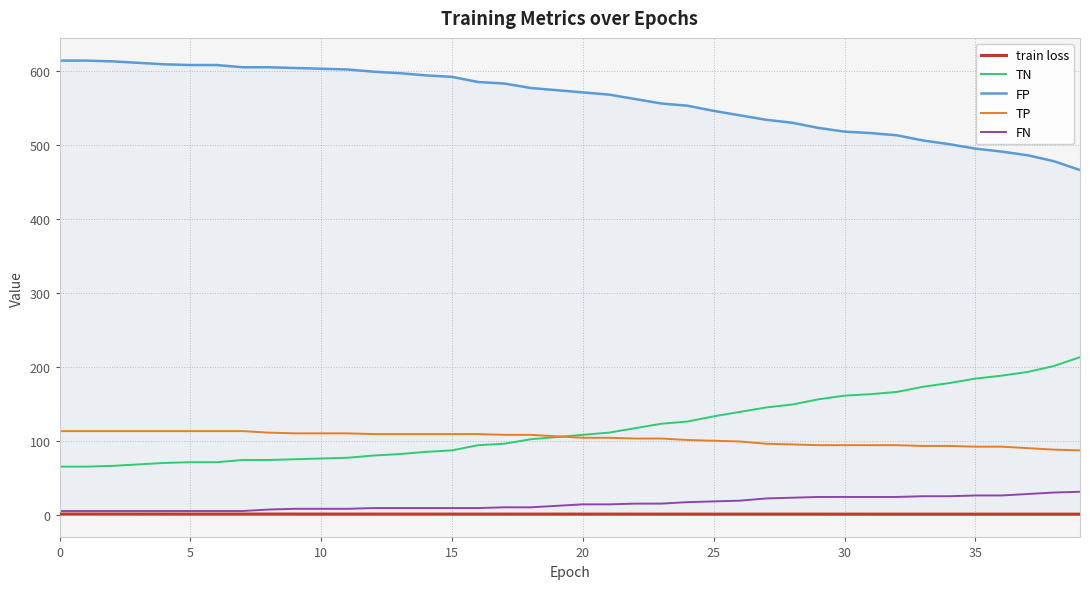

What is the sum of all FN values?

592.0